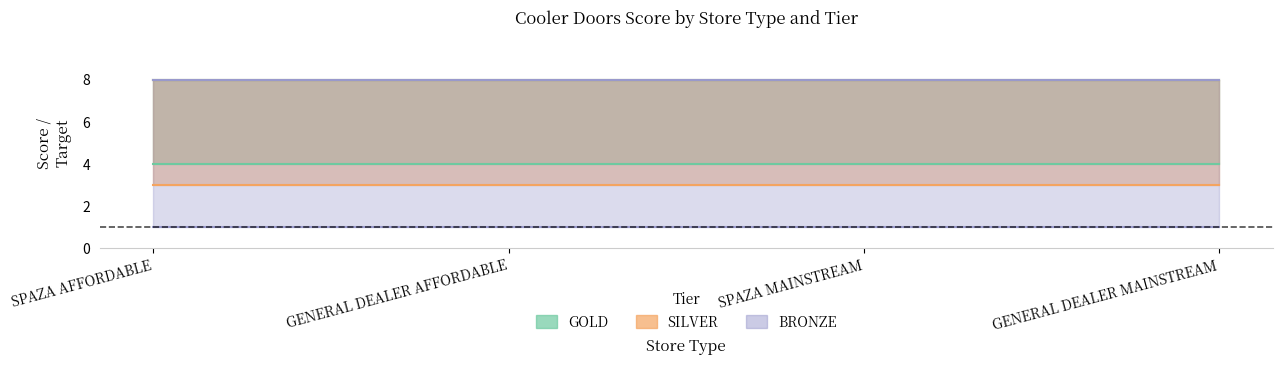

At which category is the sum across all series the highest?

SPAZA AFFORDABLE